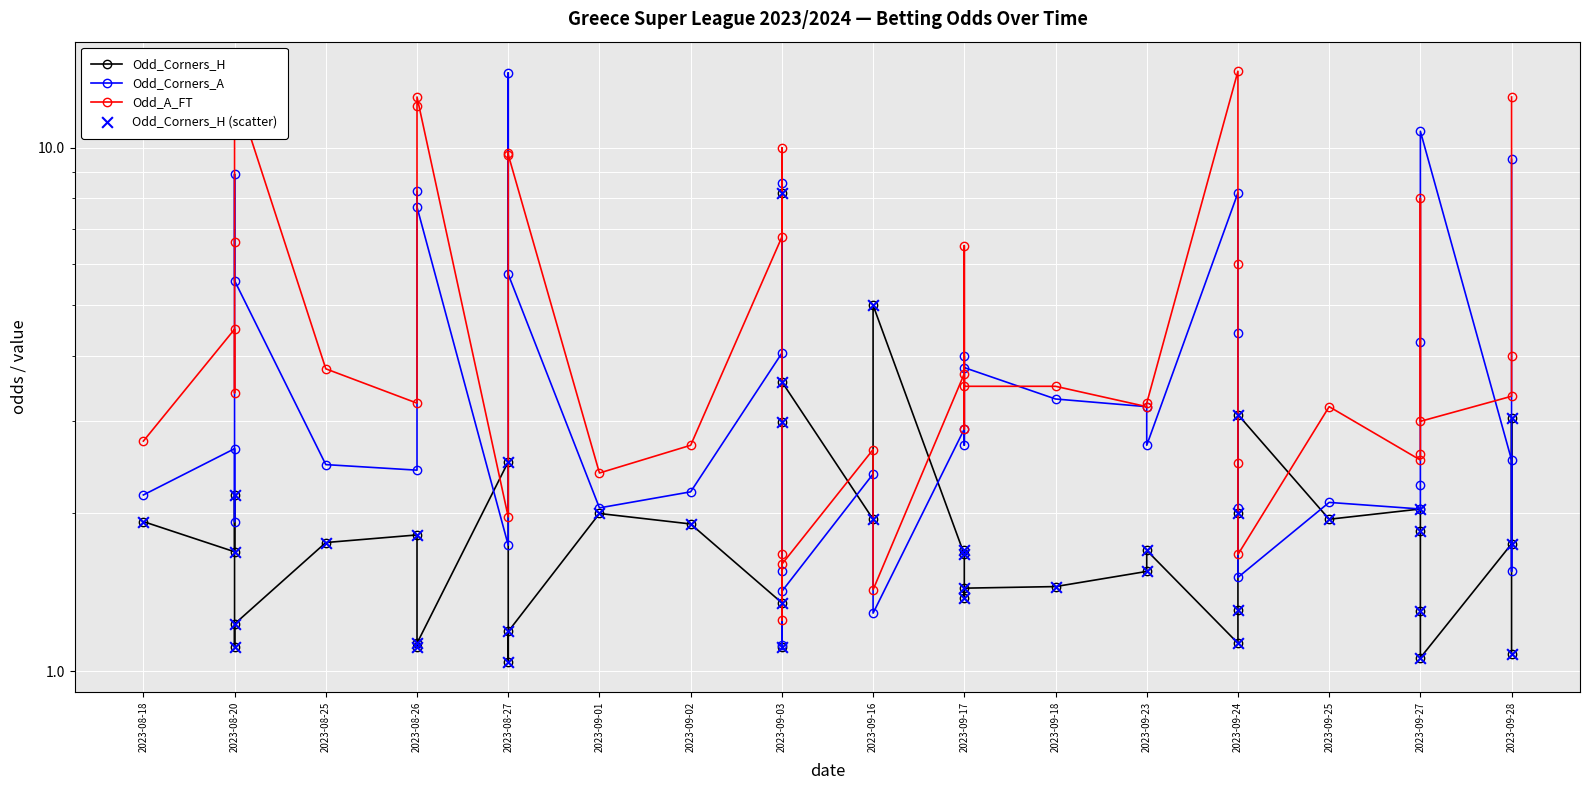

Is the value of Odd_A_FT at 2023-09-03 greater than the value of Odd_Corners_A at 2023-09-03?

Yes